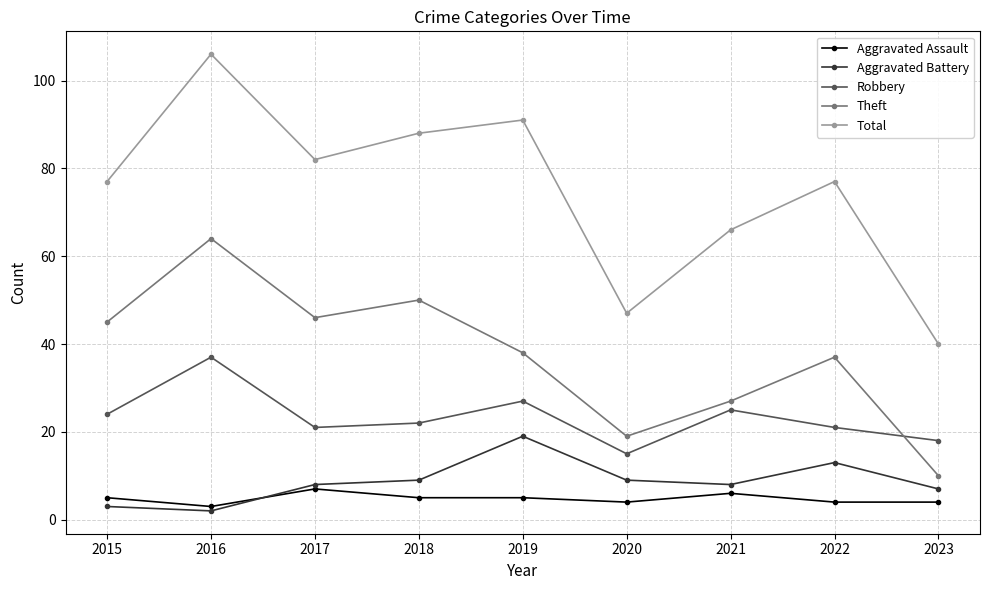

True or false: Aggravated Assault and Total cross at least once.

False